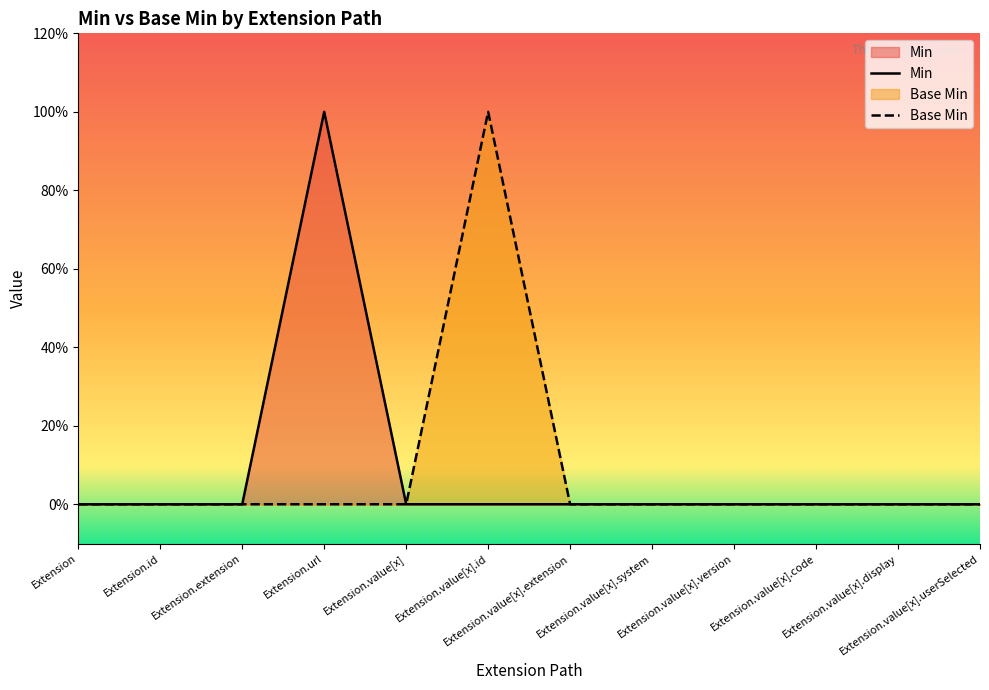

True or false: Base Min and Min cross at least once.

False